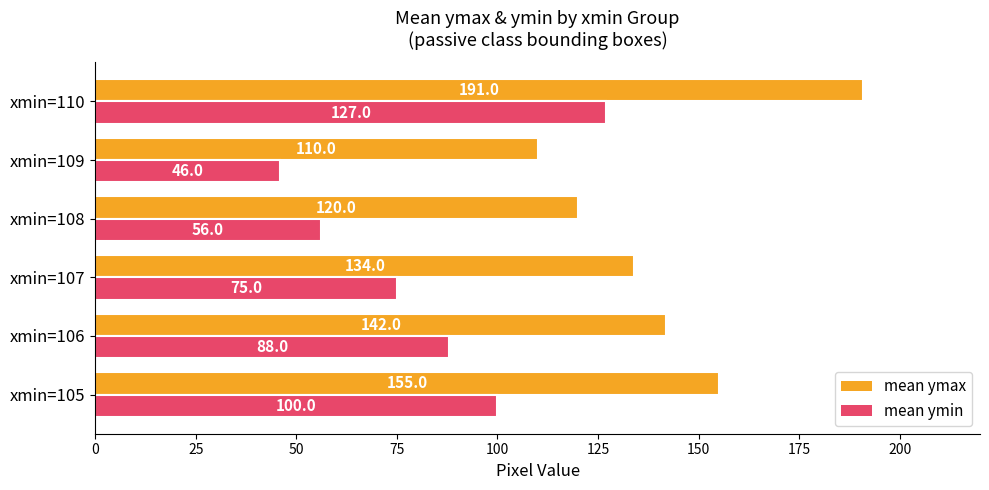

Is it true that mean ymin equals 100 at xmin=105?

True